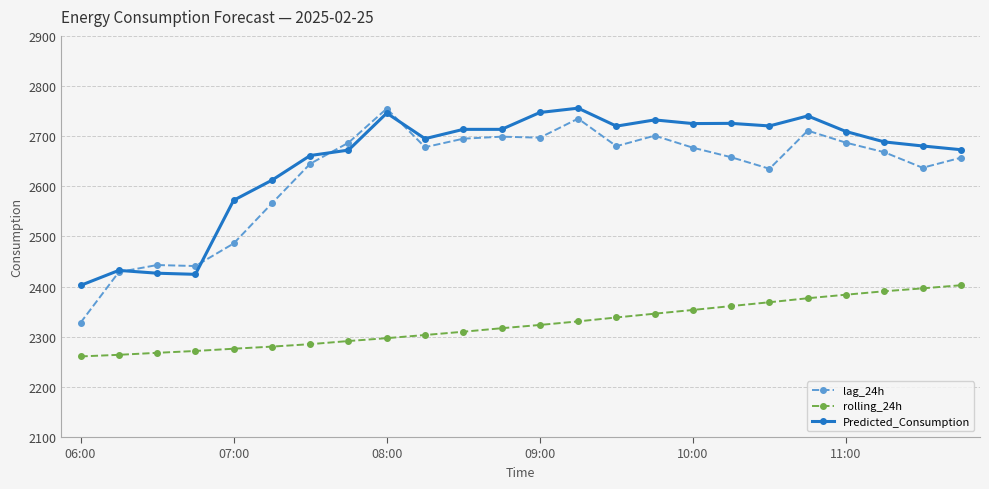

What is the smallest value displayed?

2260.7